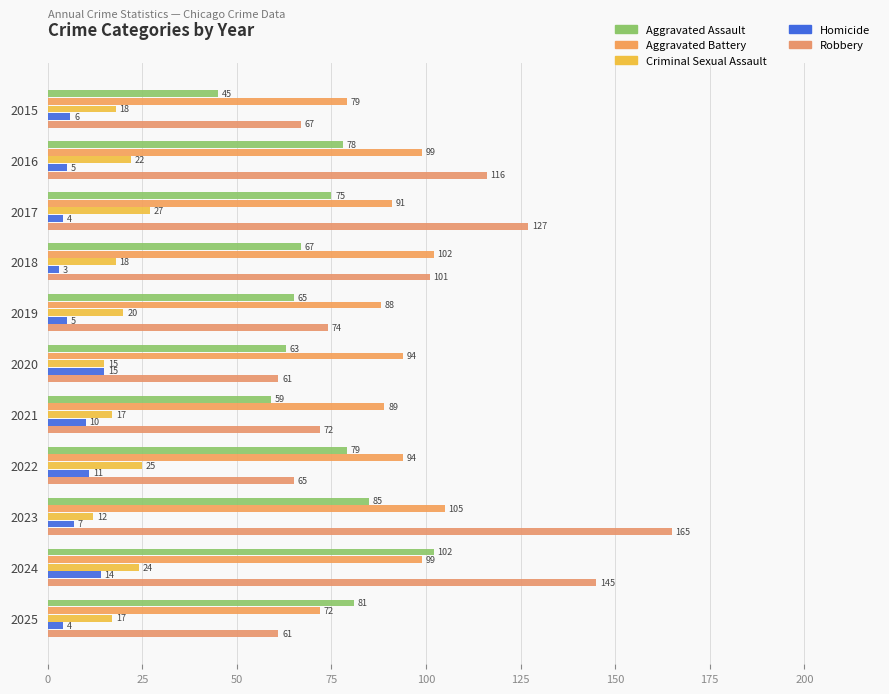

What is the value of the Criminal Sexual Assault bar at the 11th from the left?

17